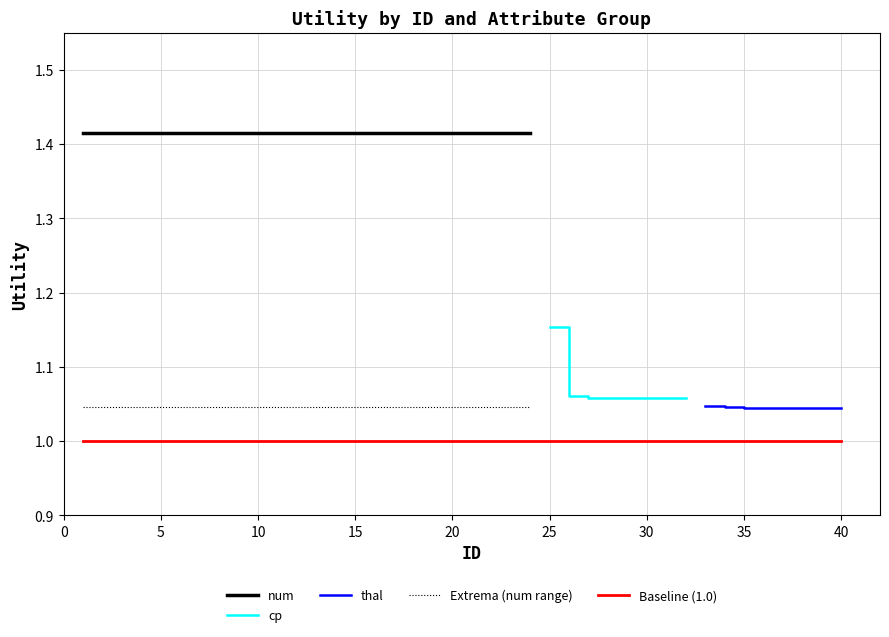

Which series has the widest spread of values?

cp